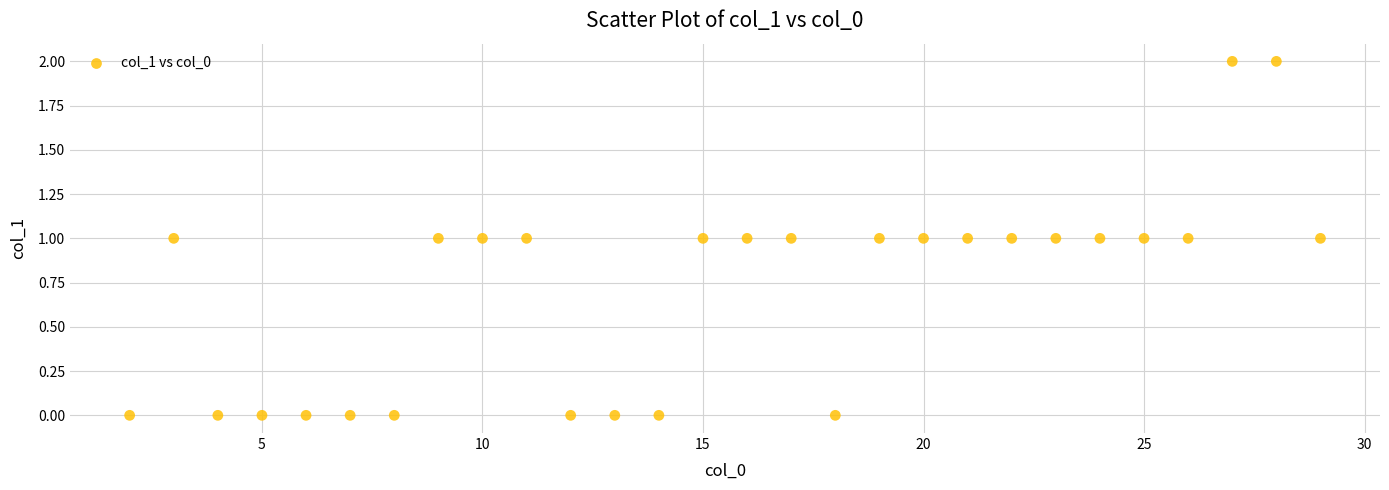

List the coordinates of all points as (Y, X) pairs, reading left to right.

(0, 2)  (1, 3)  (0, 4)  (0, 5)  (0, 6)  (0, 7)  (0, 8)  (1, 9)  (1, 10)  (1, 11)  (0, 12)  (0, 13)  (0, 14)  (1, 15)  (1, 16)  (1, 17)  (0, 18)  (1, 19)  (1, 20)  (1, 21)  (1, 22)  (1, 23)  (1, 24)  (1, 25)  (1, 26)  (2, 27)  (2, 28)  (1, 29)